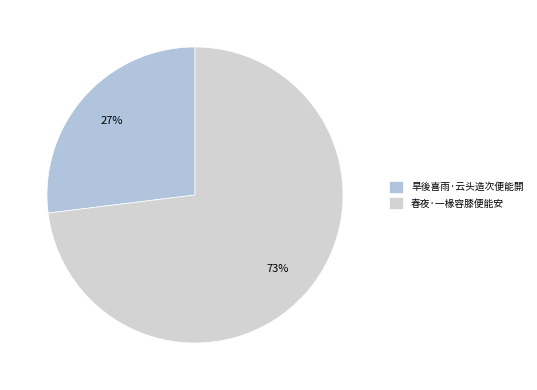

To the nearest percent, what is the difference between the 春夜·一椽容膝便能安 and 旱後喜雨·云头造次便能閞 slice percentages?

46%